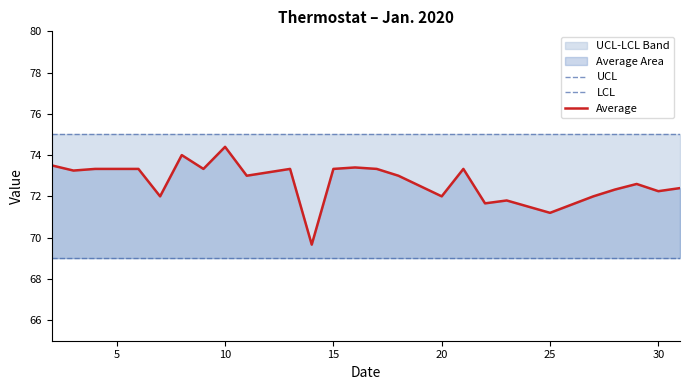

How many lines are shown in the chart?

3